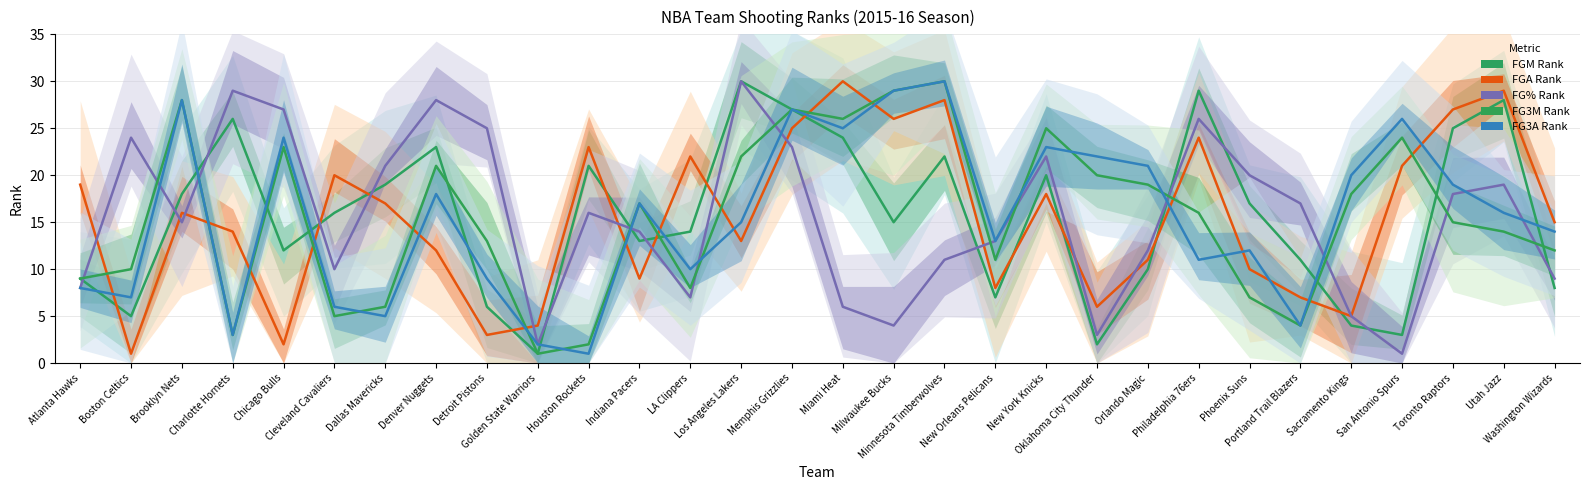

In FG3M_RANK, how many points are lower than both neighbors (excluding endpoints)?

7